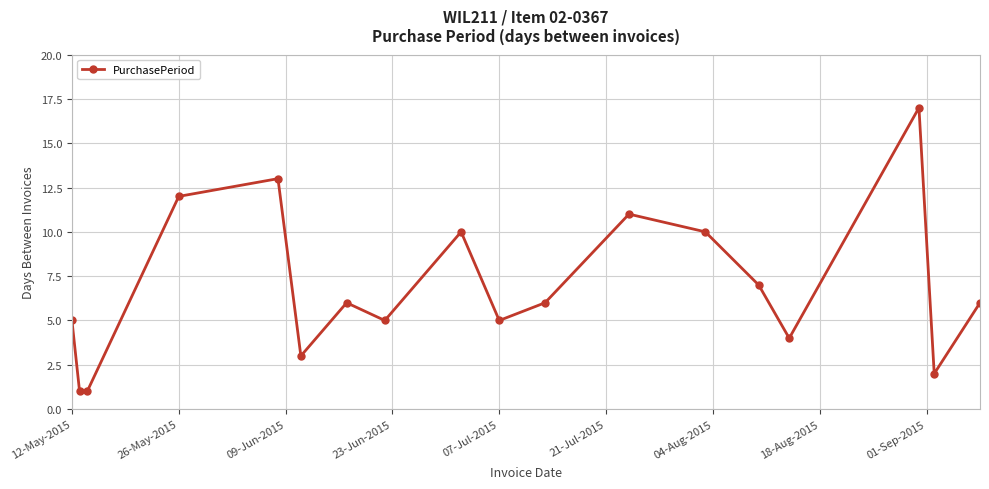

What is the average value?

7